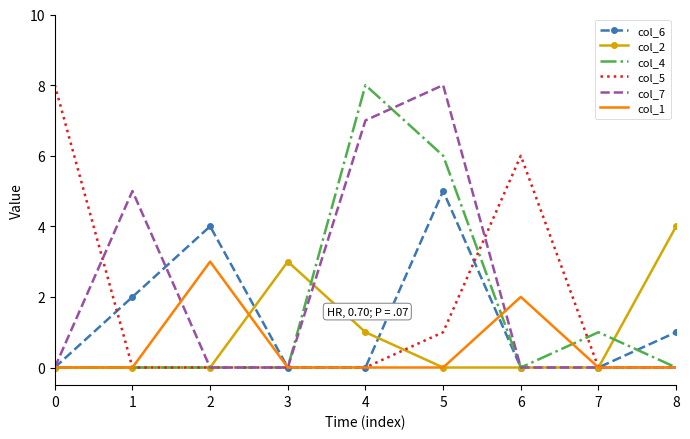

Which series has the largest total across all categories?

col_7